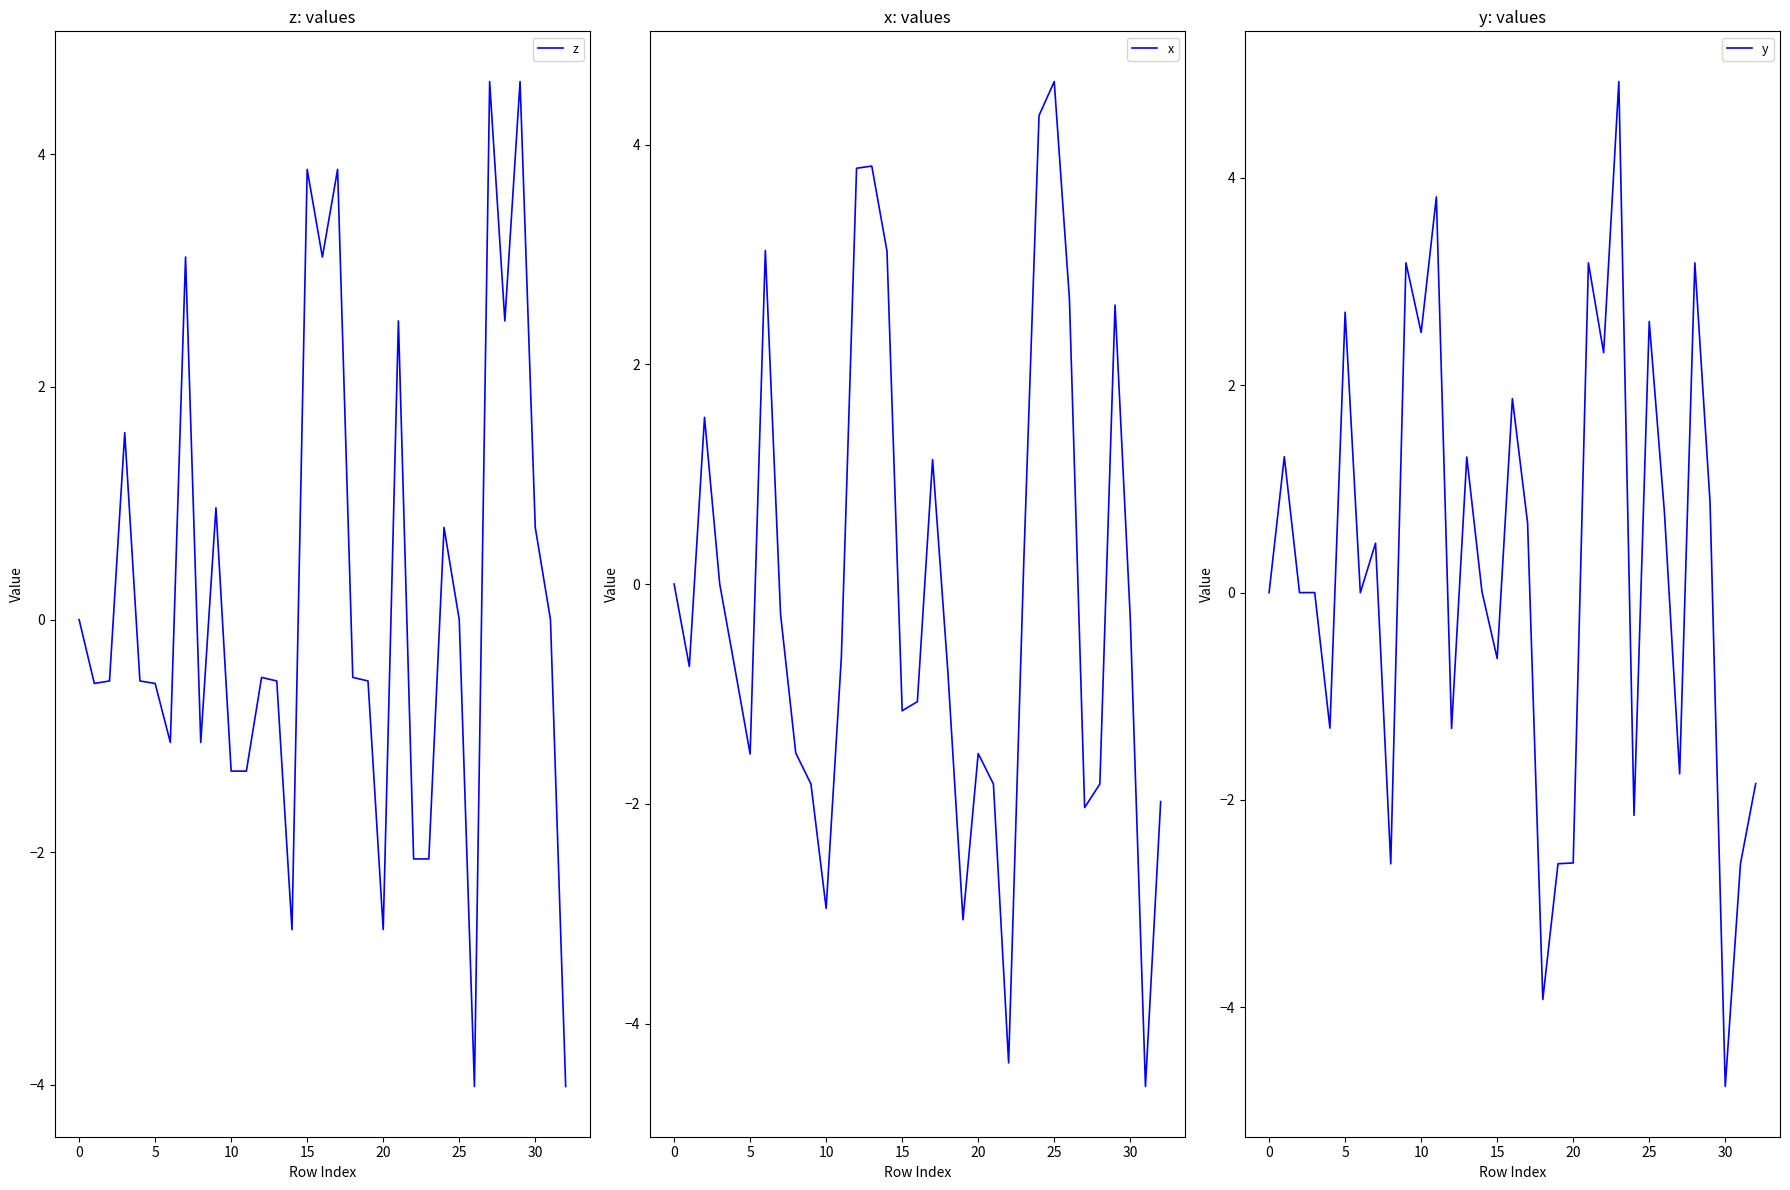

At which label does x reach its peak?

25